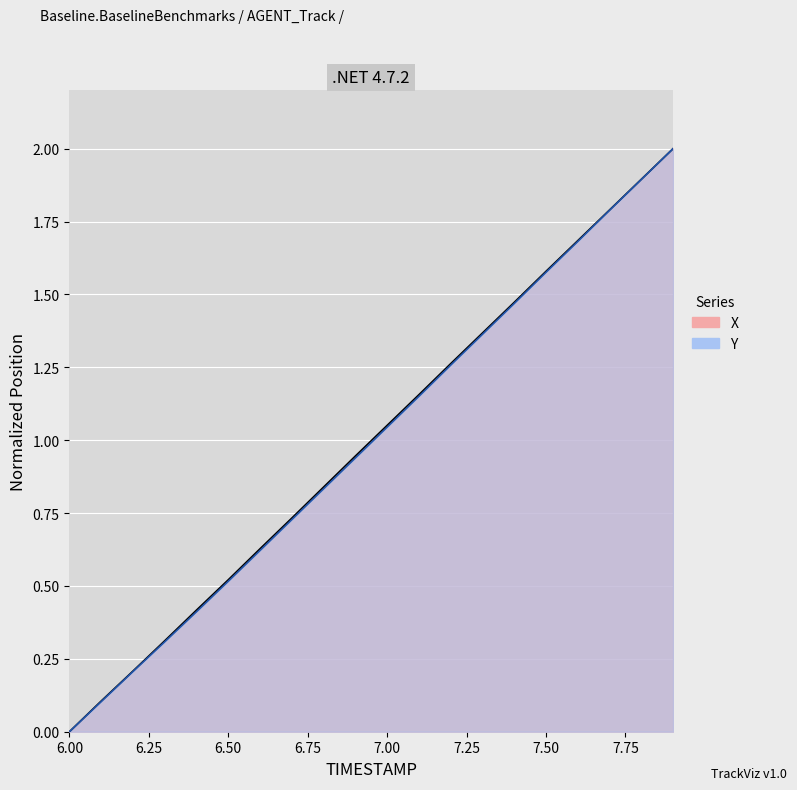

True or false: X and Y cross at least once.

False